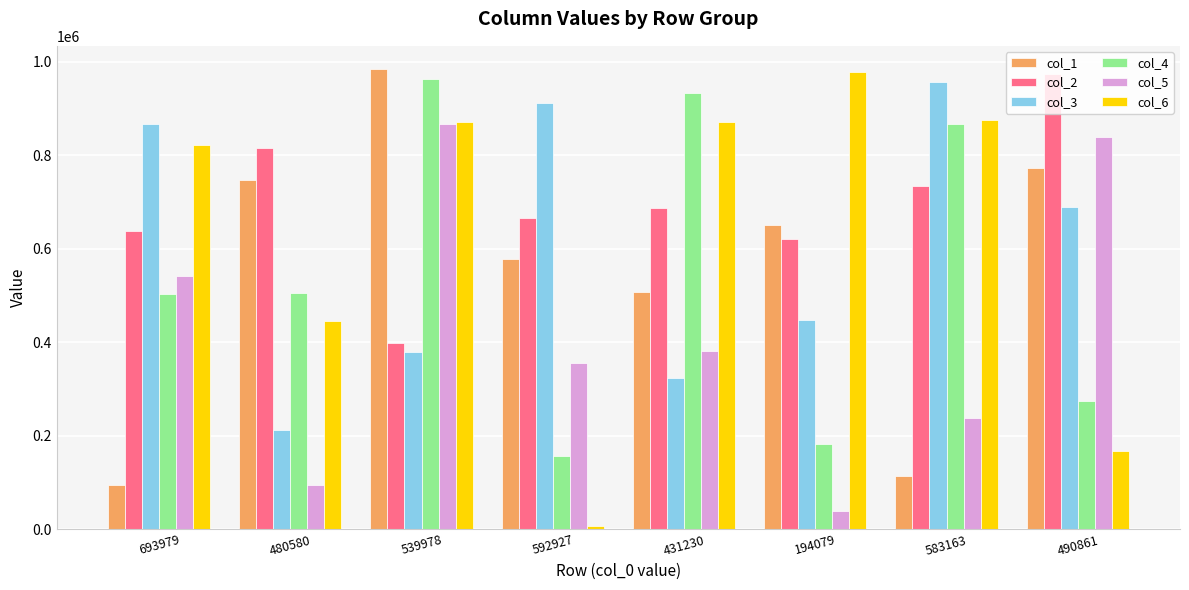

How many bars are there in total?

48